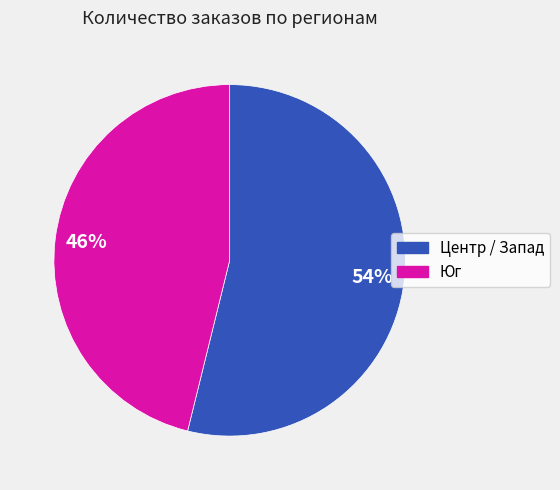

What is the ratio of the value at Центр / Запад to the value at Юг?

1.2